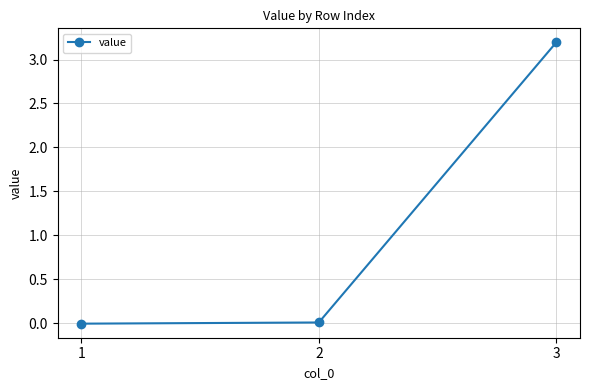

The chart shows a value of -0.0 at 1. True or false?

True